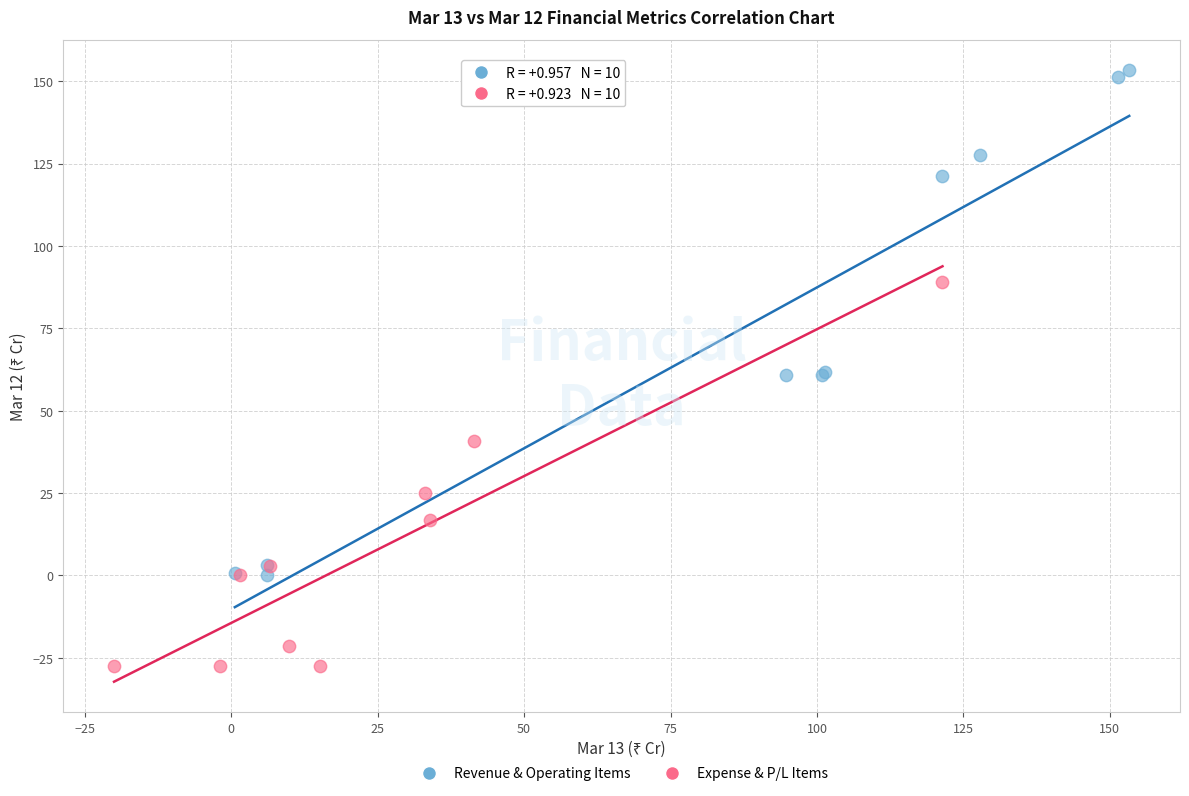

Which series reaches the minimum Y coordinate?

Expense & P/L Items